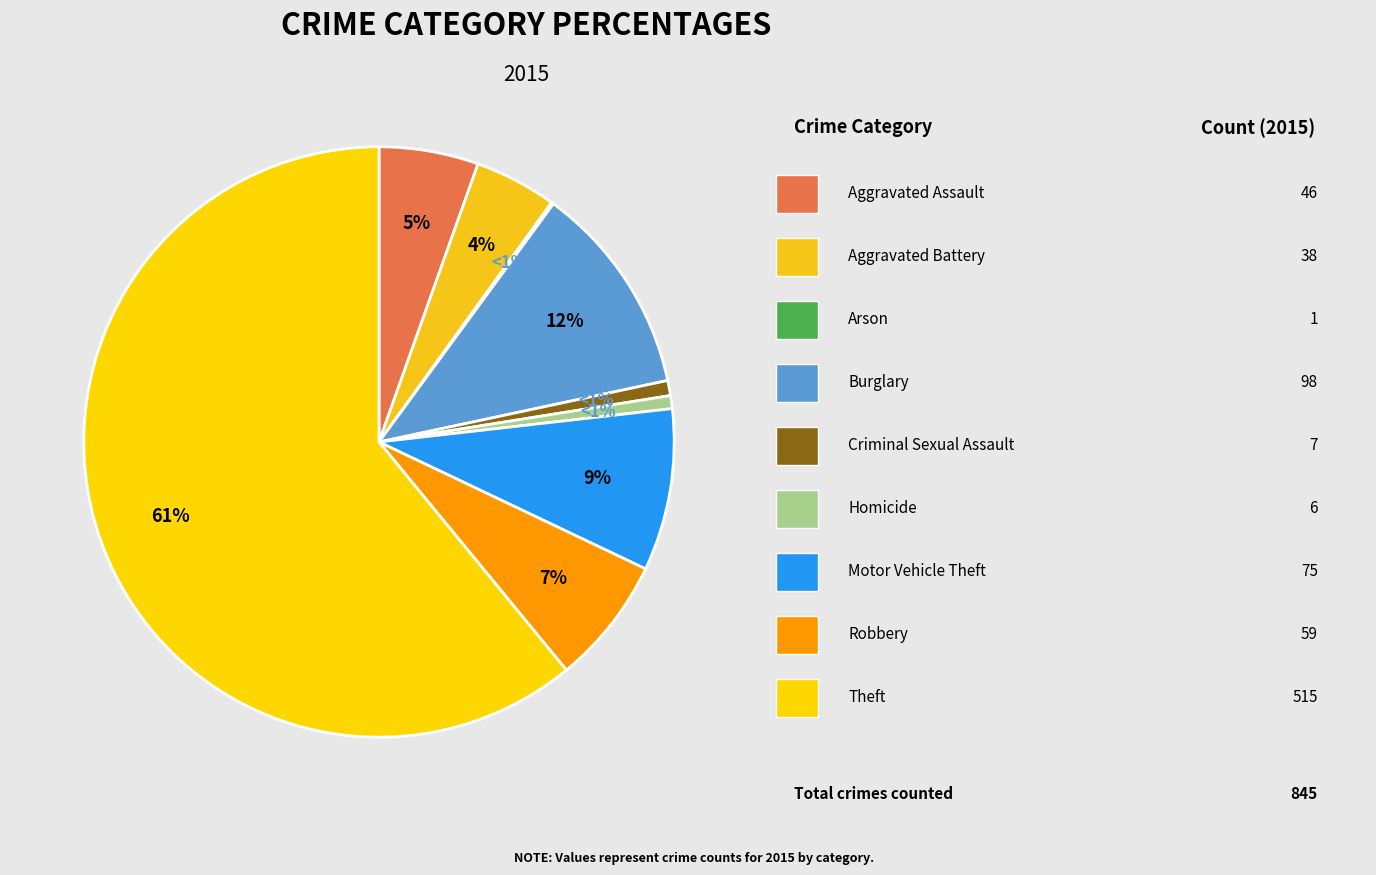

Is it true that Motor Vehicle Theft is 9% of the pie?

True